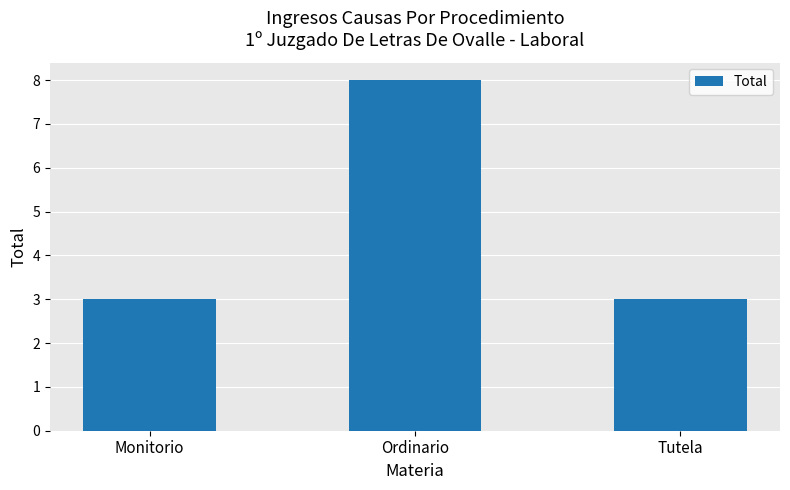

What position from the left is Tutela?

3